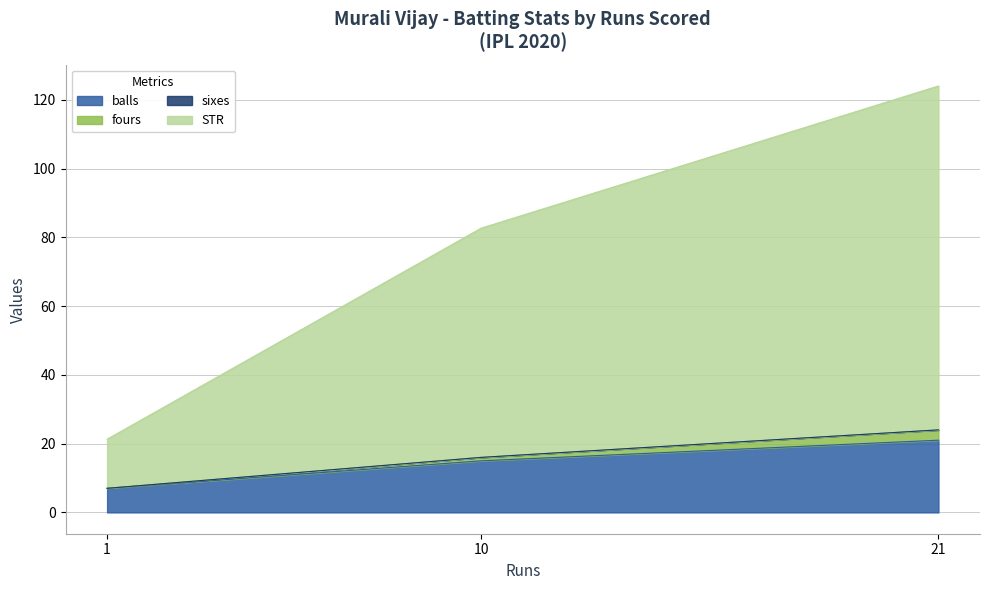

How many lines are shown in the chart?

4